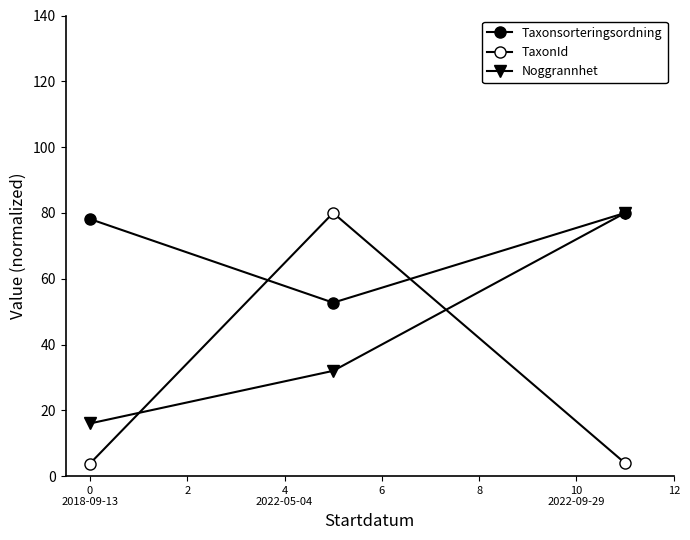

List the series in order of their peak value, highest first.

Taxonsorteringsordning, TaxonId, Noggrannhet